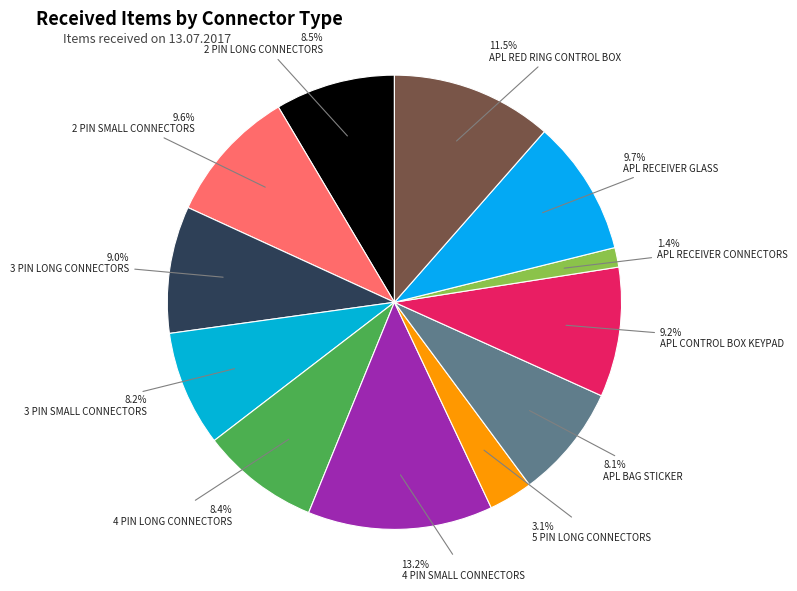

How many slices are in this pie chart?

12